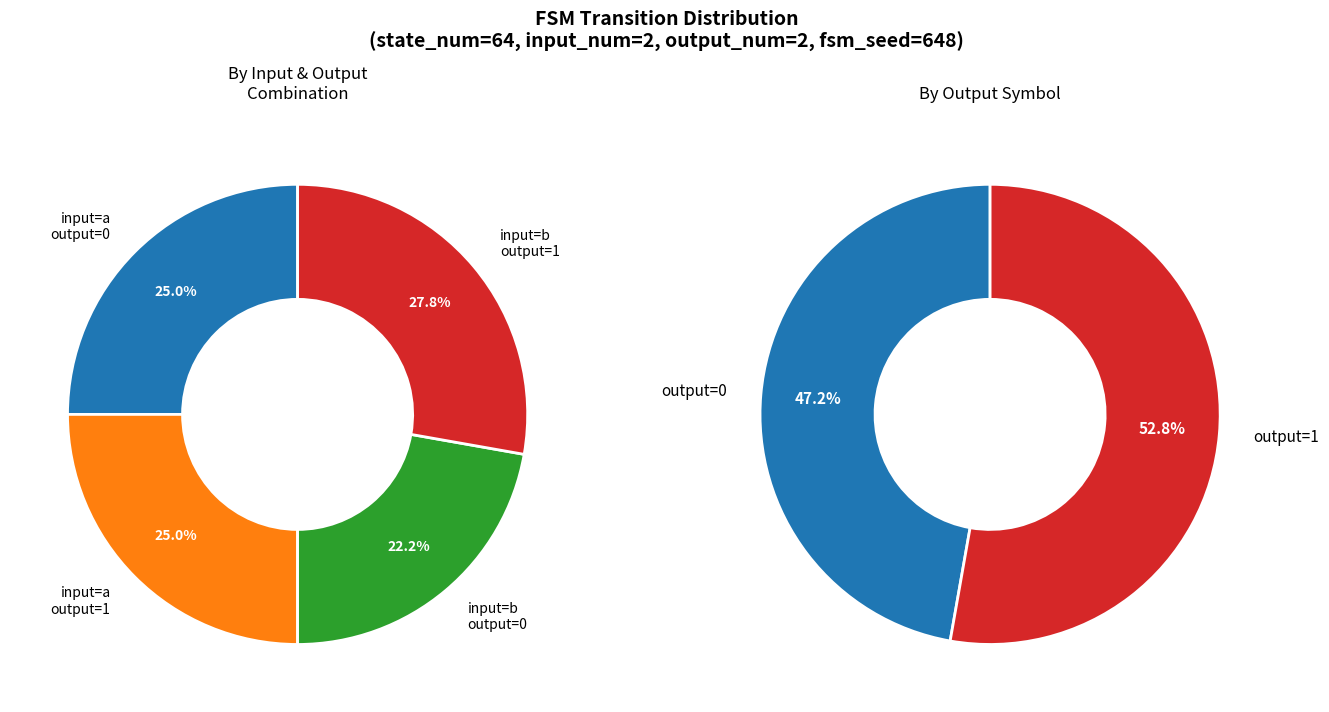

To the nearest percent, what is the average slice percentage?

25%